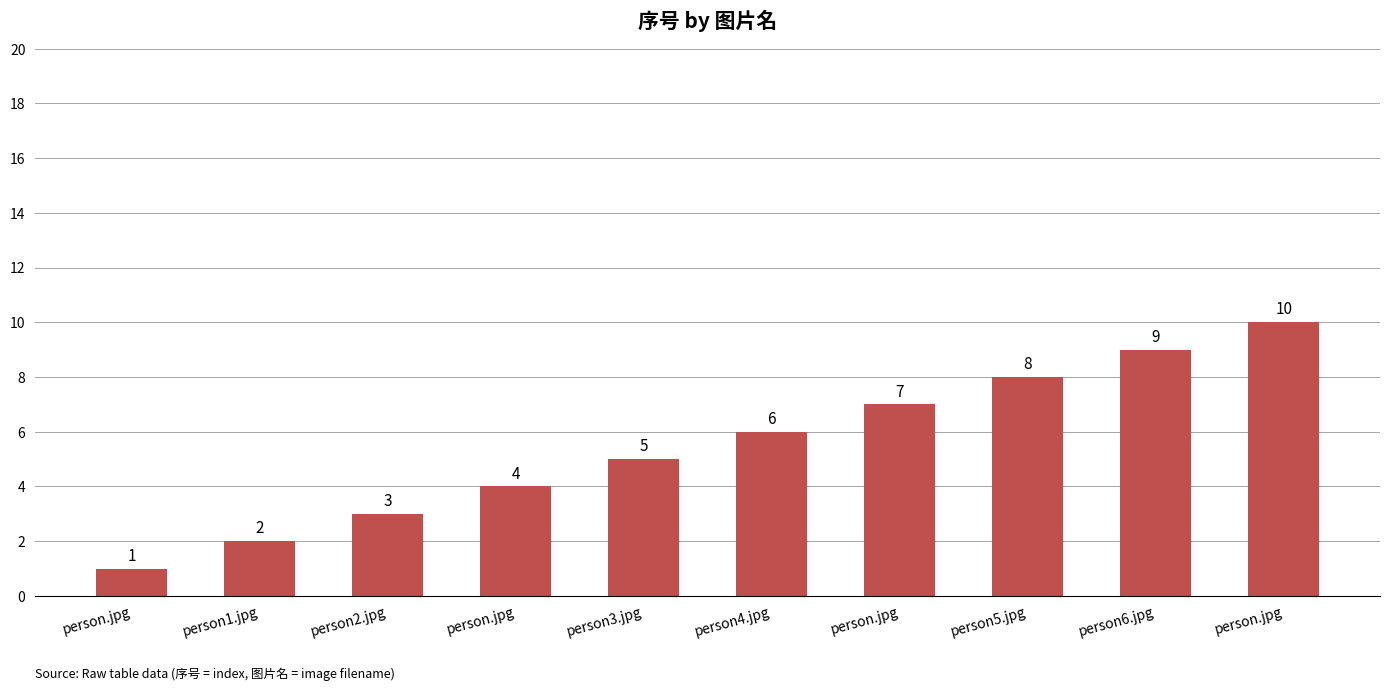

What value does the data have at person6.jpg?

9